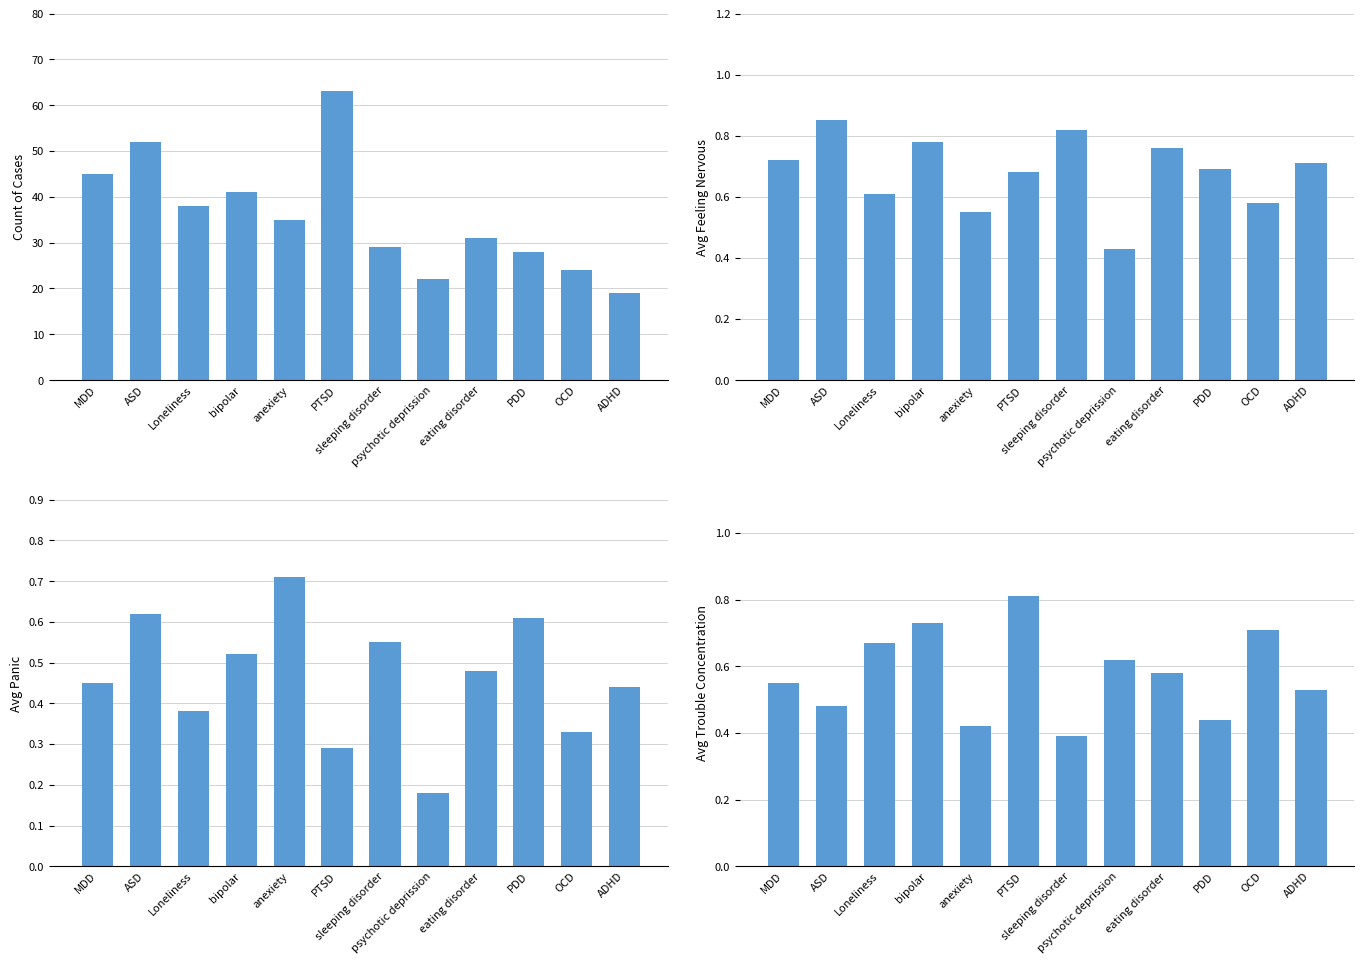

What is the approximate value of Avg Trouble in Concentration by Disorder at ASD?

0.5